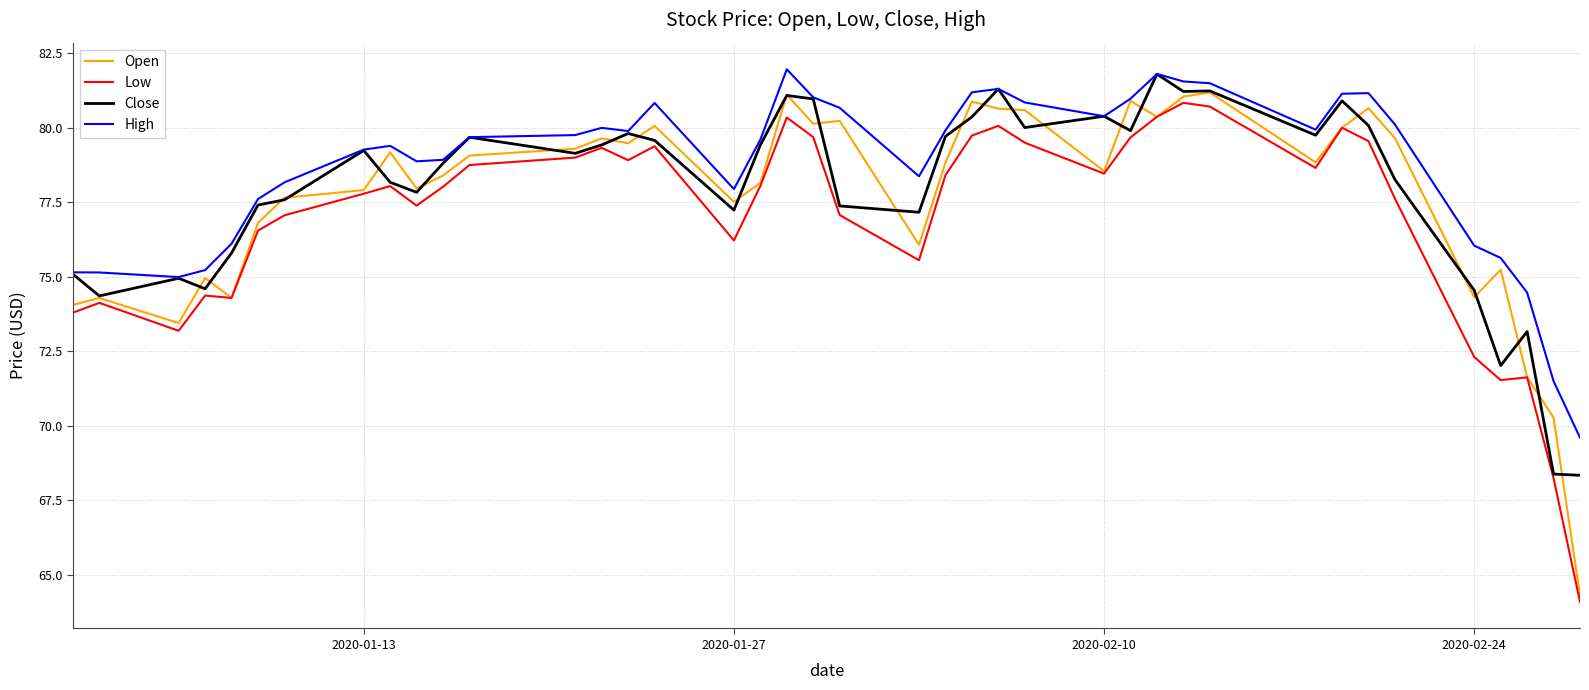

Which series has the largest total across all categories?

High